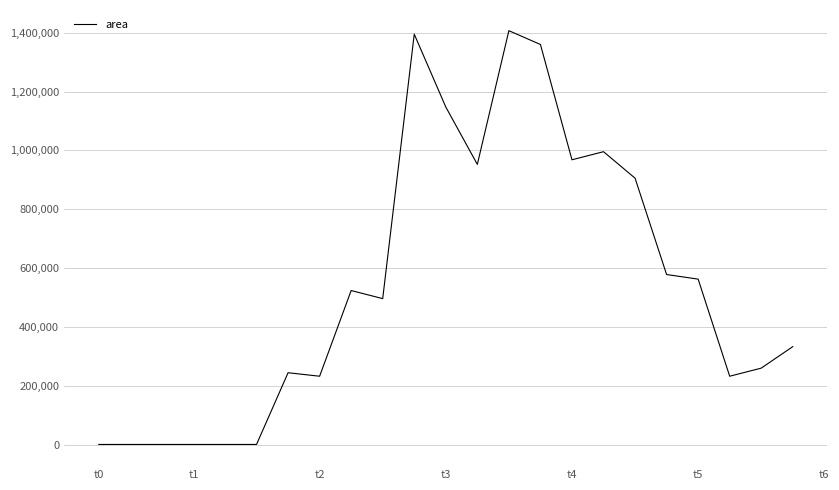

What is the maximum value shown in the chart?

1406875